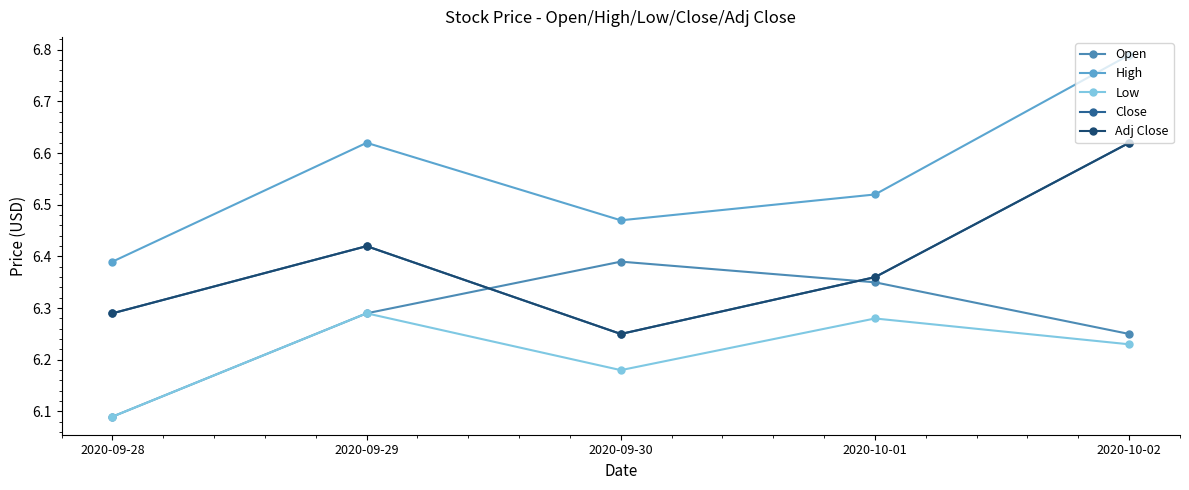

Is this an area chart (filled region under the line)?

No